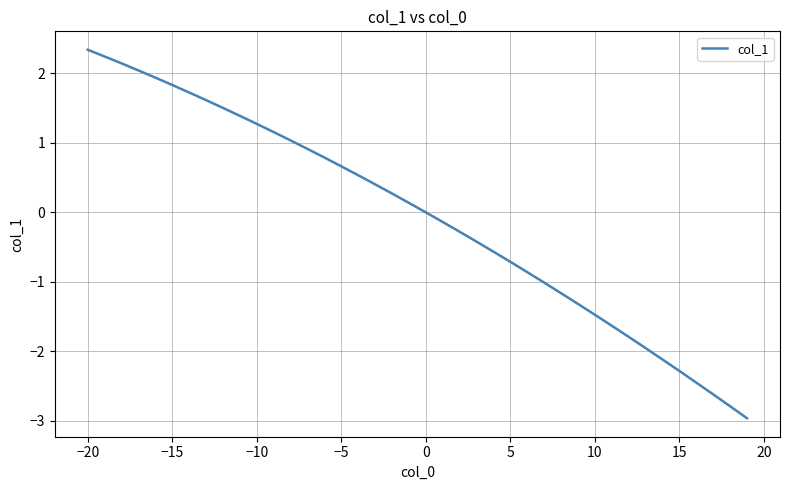

What is the difference between the maximum and minimum values?

5.3